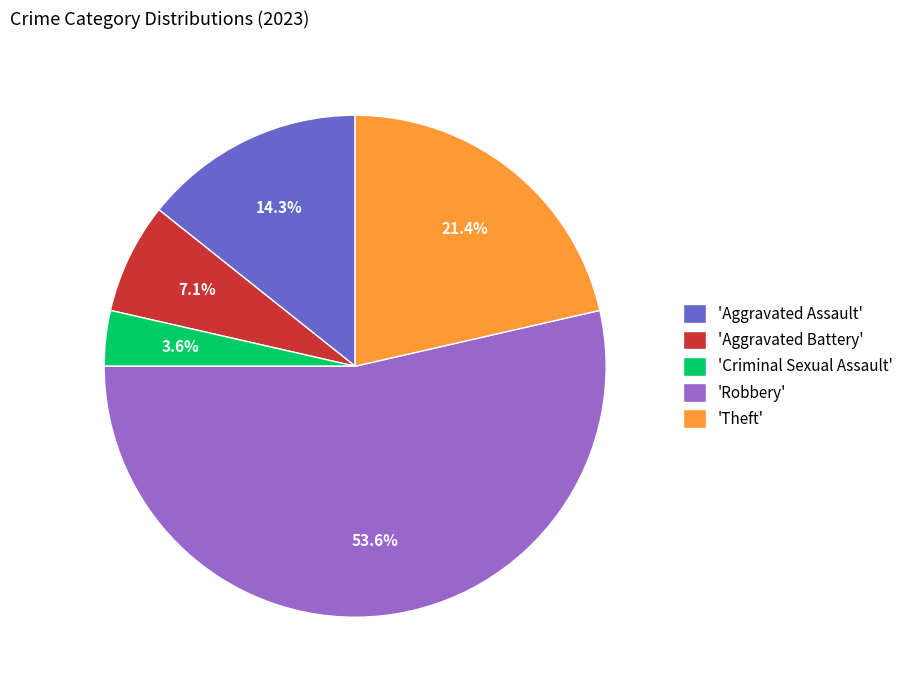

What is the ratio of the value at 'Robbery' to the value at 'Aggravated Battery'?

7.5